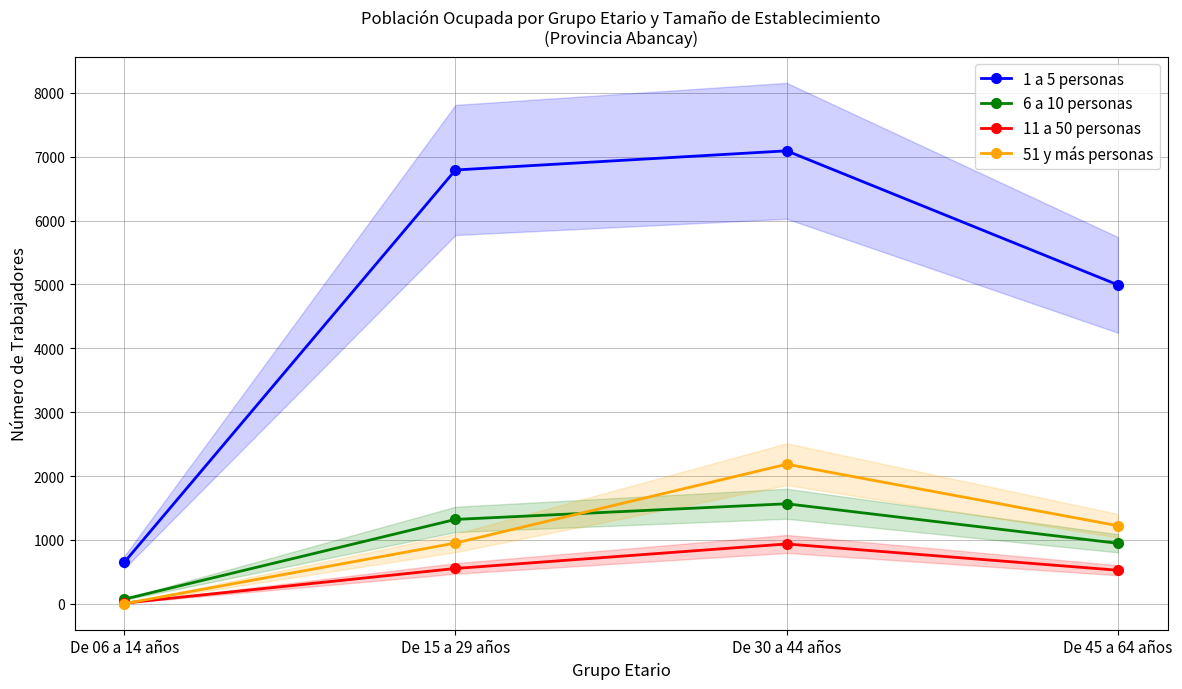

How many values in the 6 a 10 personas series are below 1321?

2